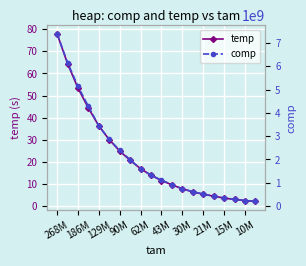

True or false: comp and temp intersect in this chart.

False